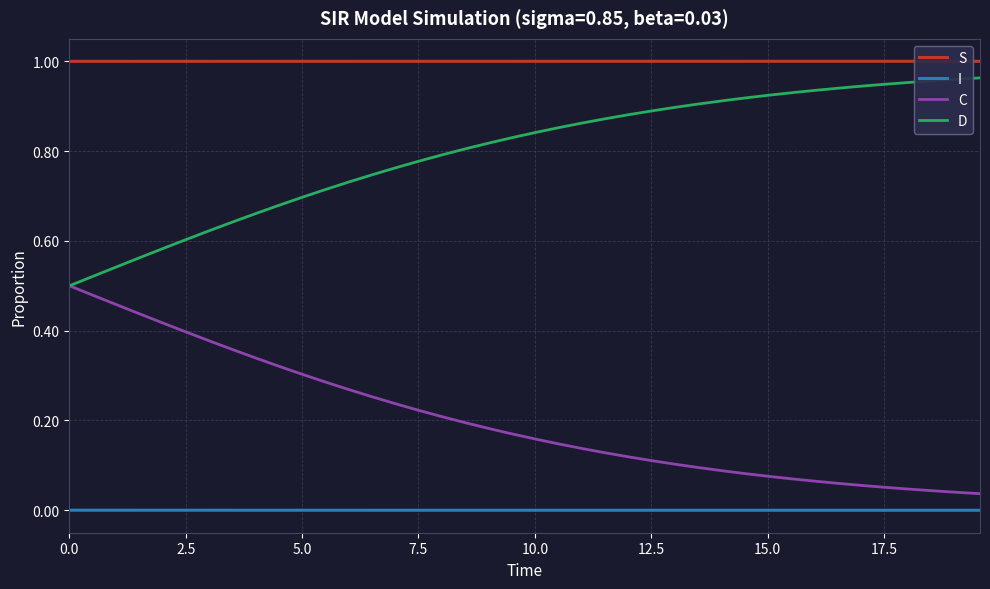

What are all the series names shown in the legend?

S, I, C, D